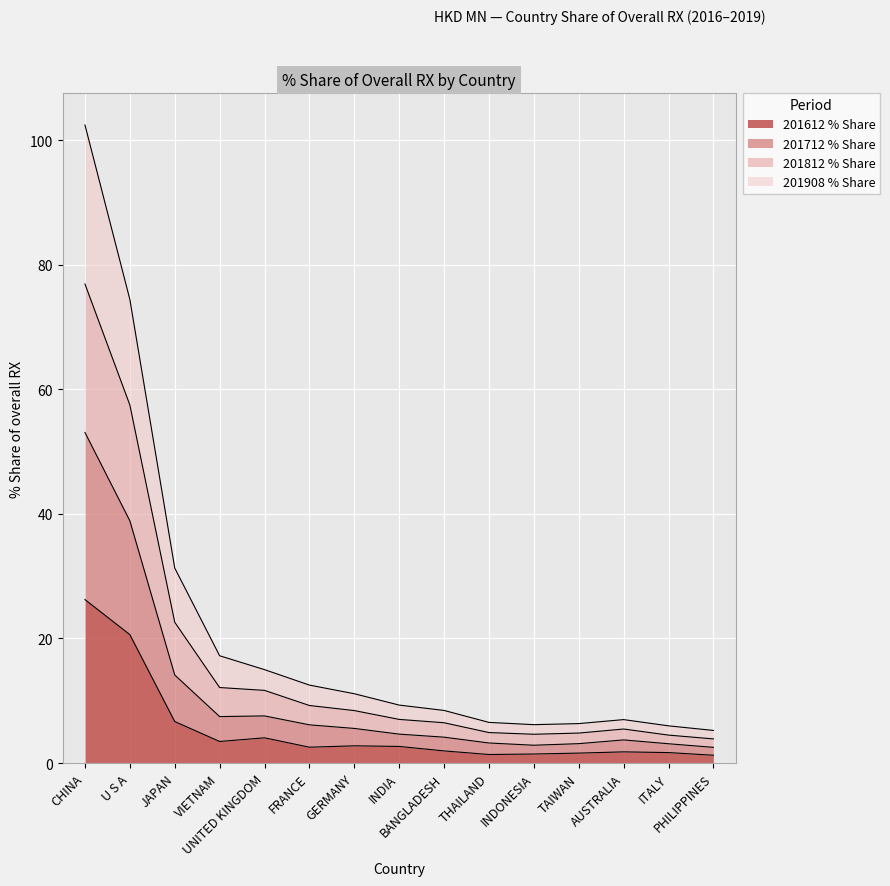

True or false: 201612_% Share of overall RX and 201712_% Share of overall RX intersect in this chart.

False